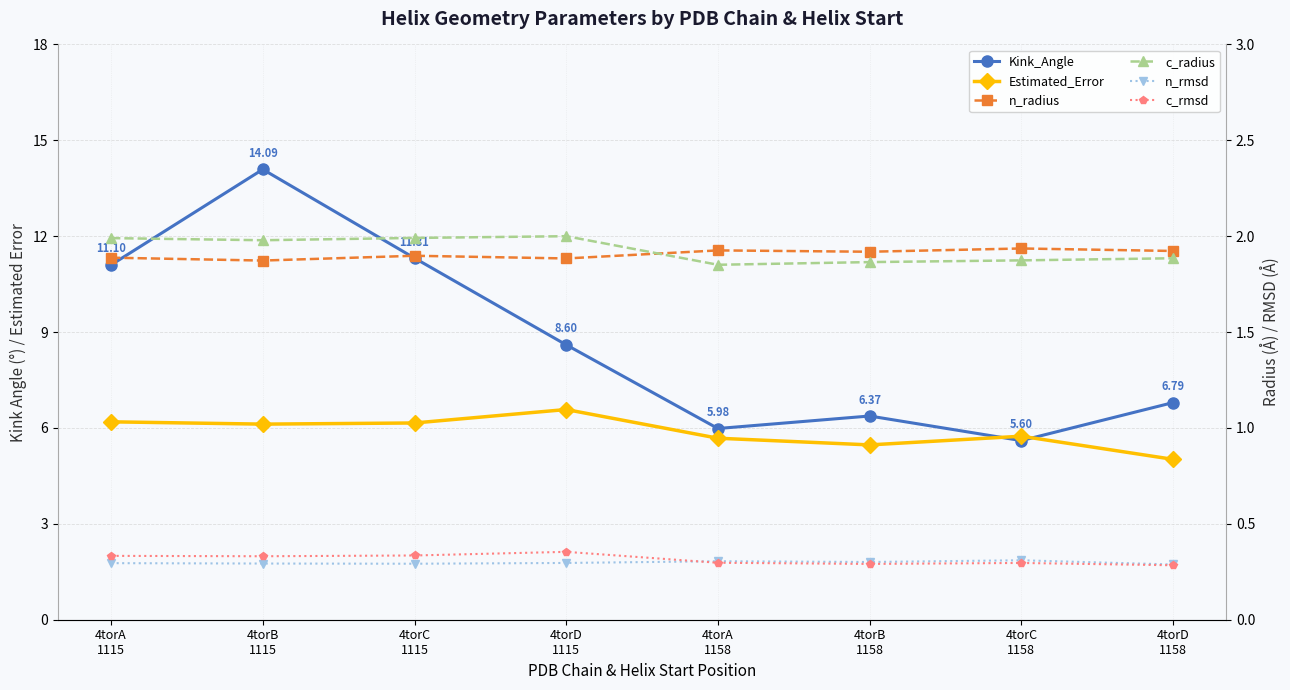

The value of Estimated_Error at 4torC
1158 is 5.7. True or false?

True